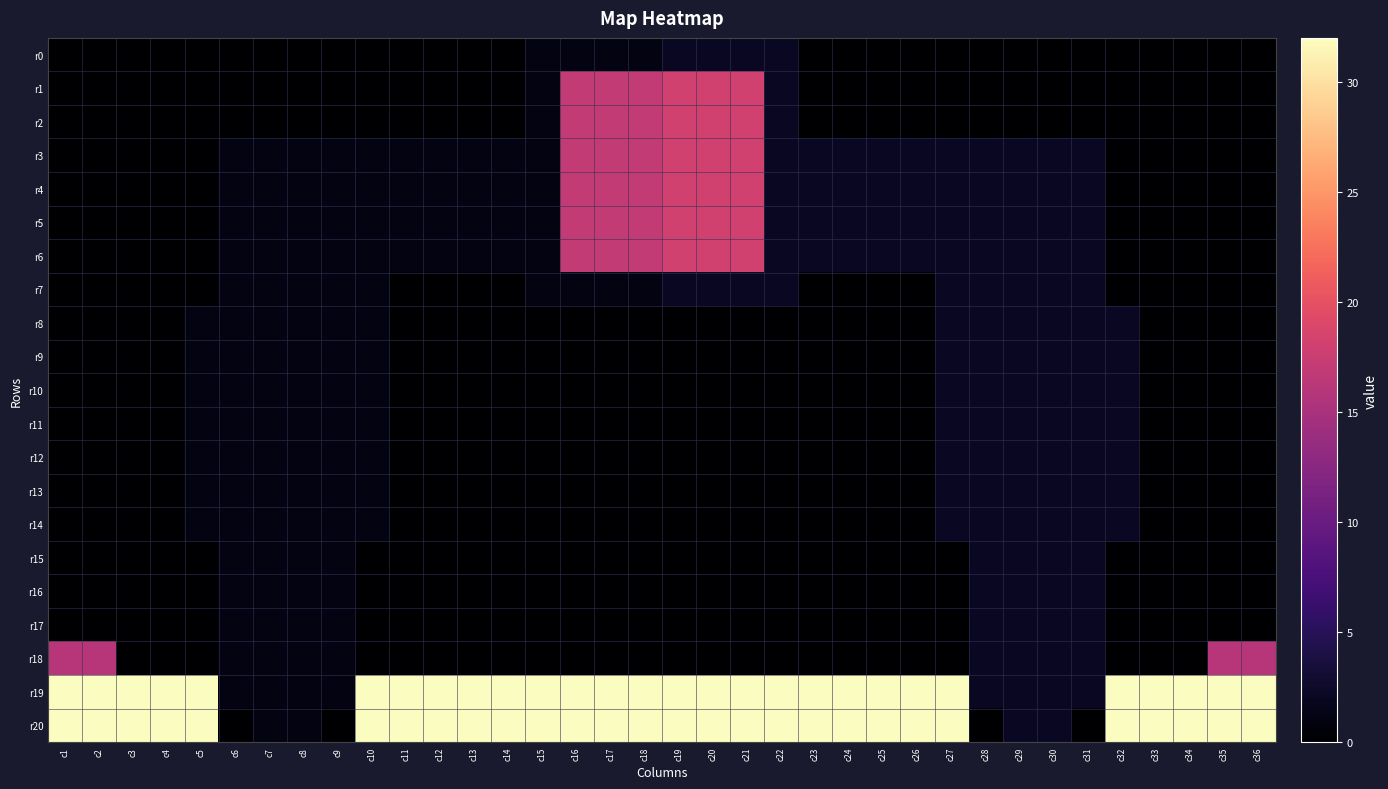

Which series has the largest range (max minus min)?

r20